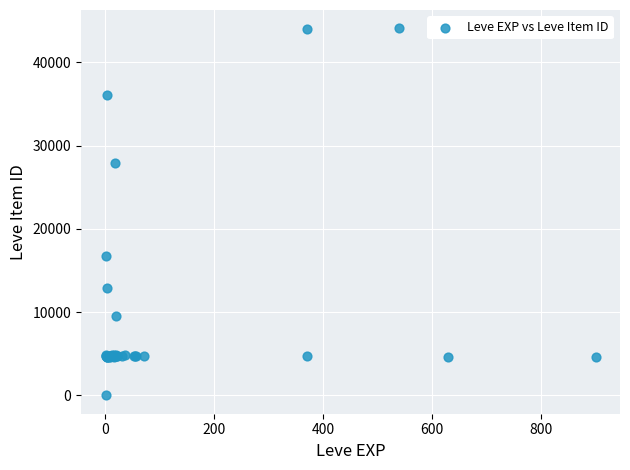

What Y value in the scatter plot is closest to 22050?

16734